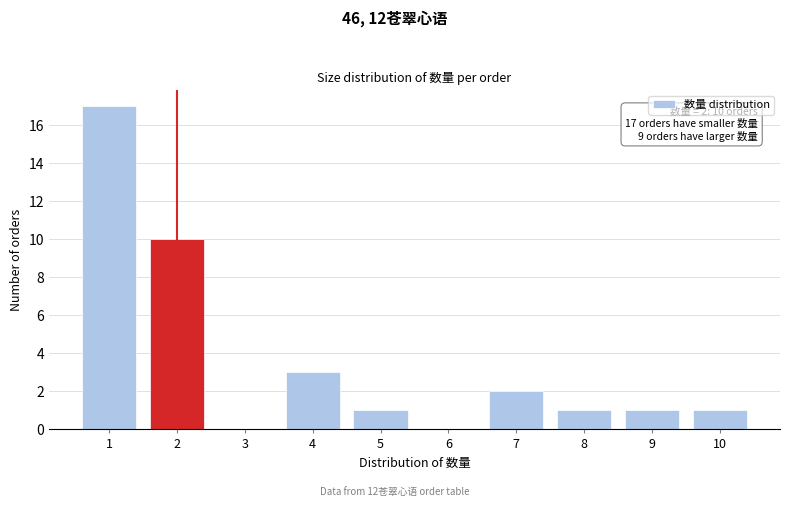

Over which range of the x-axis is the bar tallest?

0.5 to 1.5